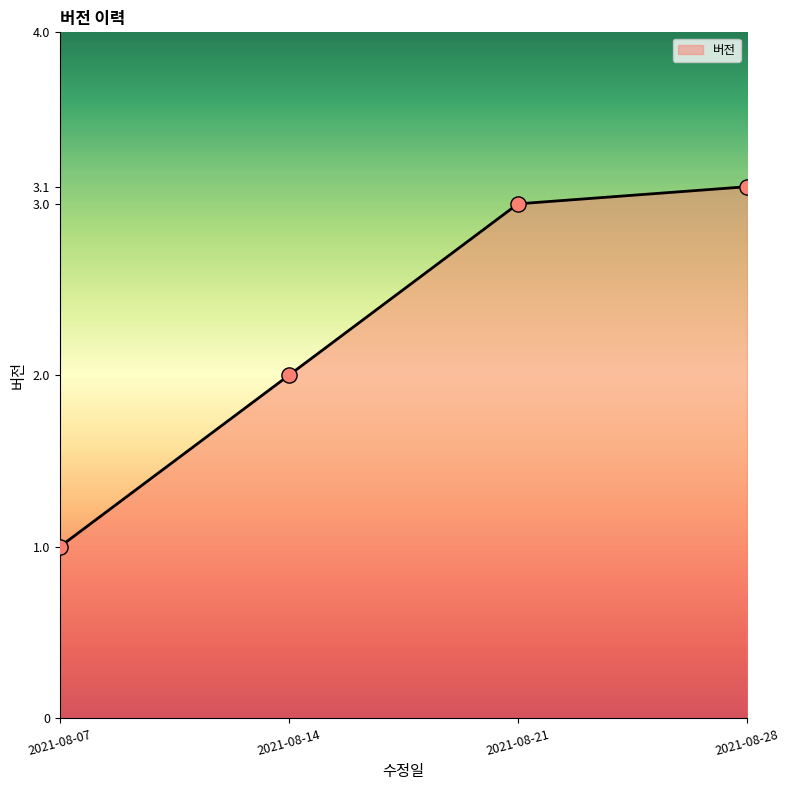

What is the change in value from 2021-08-21 to 2021-08-28?

+0.1